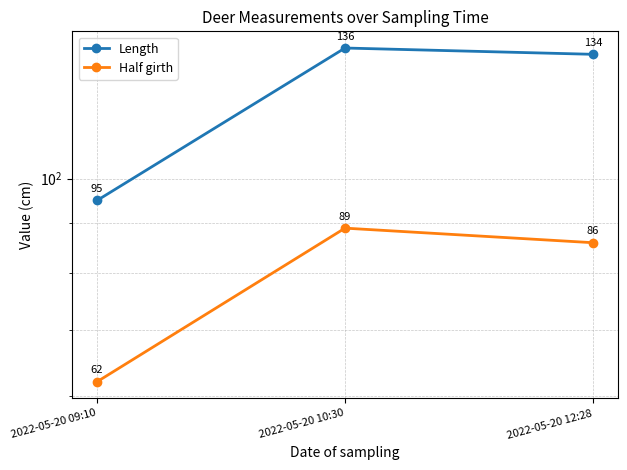

At which label is Half girth closest to 75?

2022-05-20 12:28